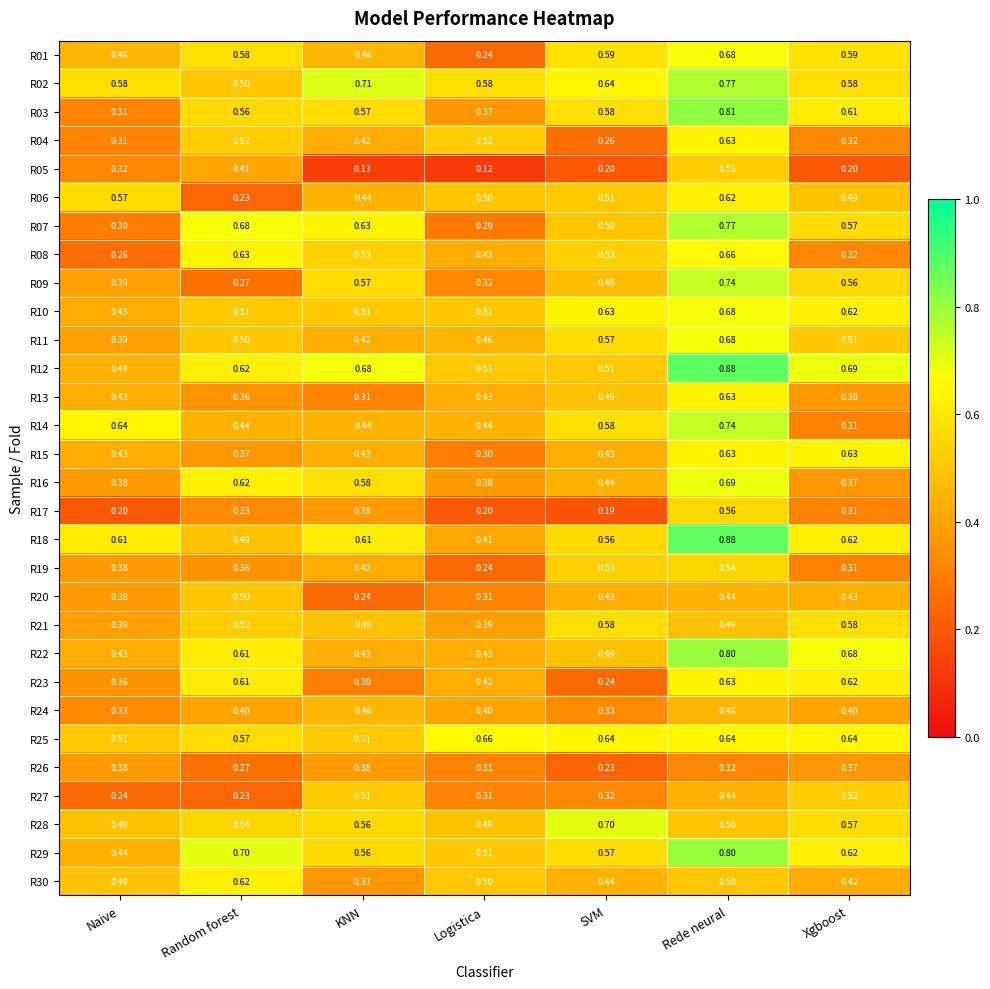

Which label corresponds to the smallest value in the chart?

Logistica